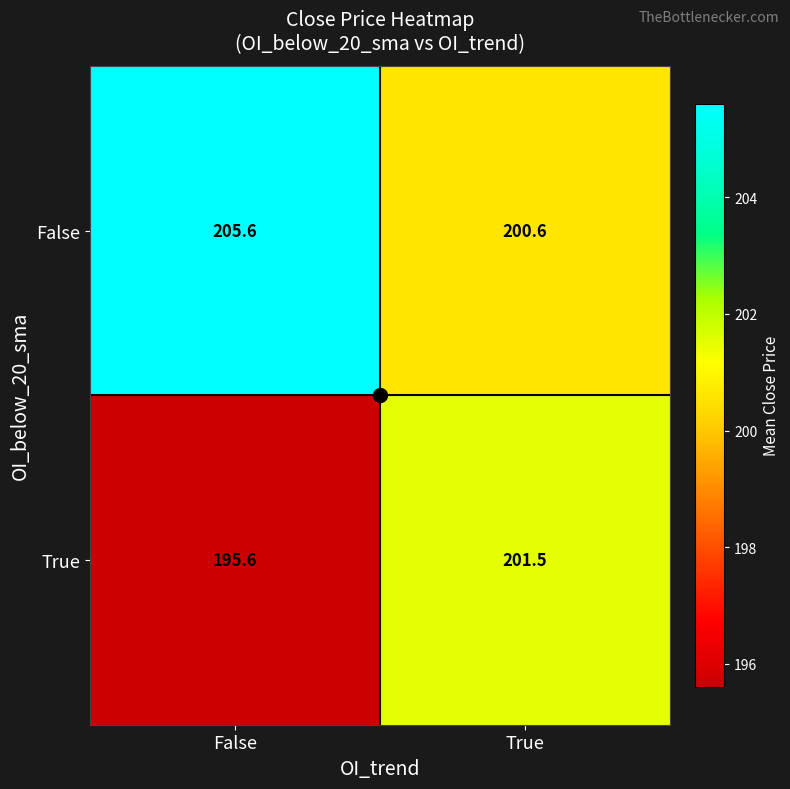

What is the total value across all series at True?

402.1